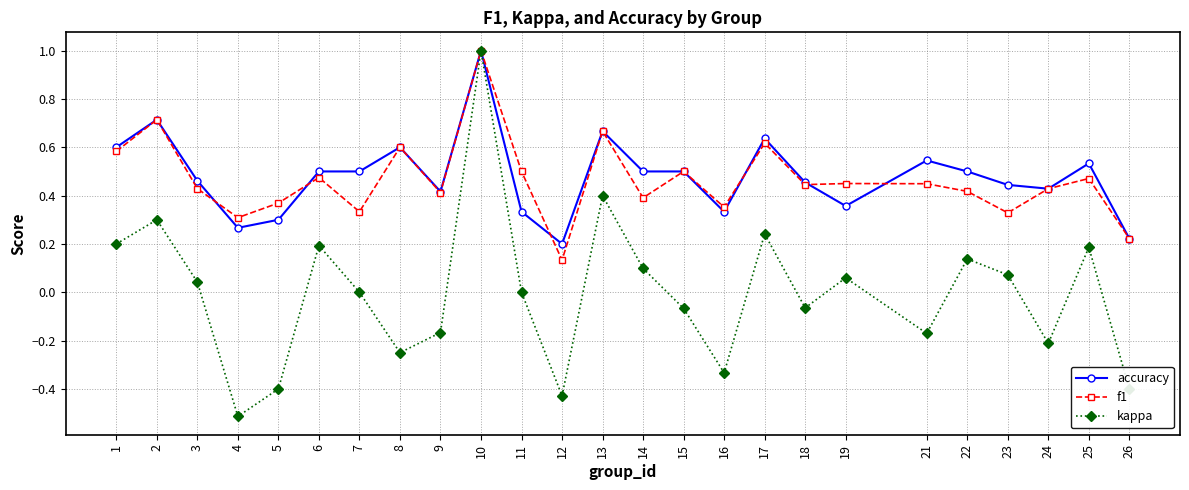

What is the maximum value shown in the chart?

1.0